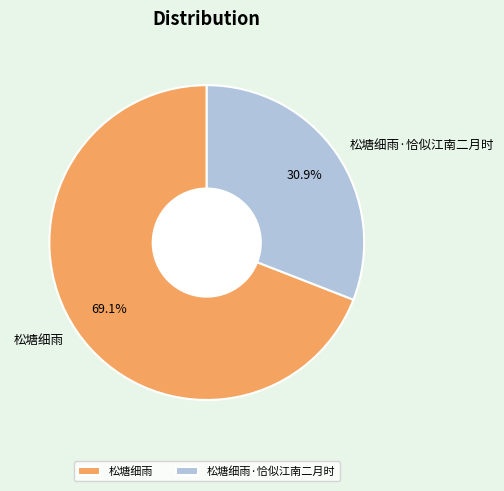

To the nearest percent, what portion does 松塘细雨 represent?

69%